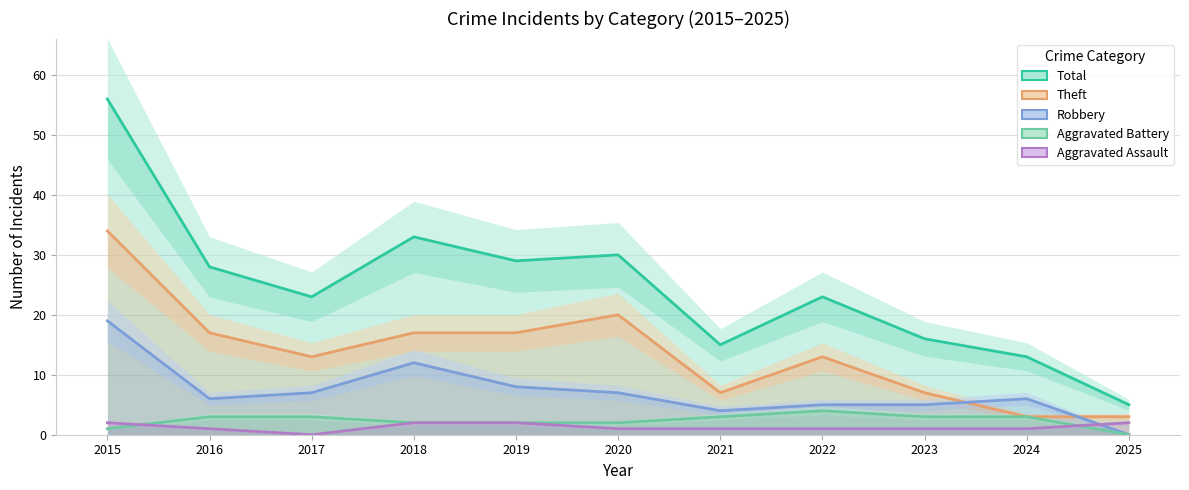

What is the average value of the Theft series?

14